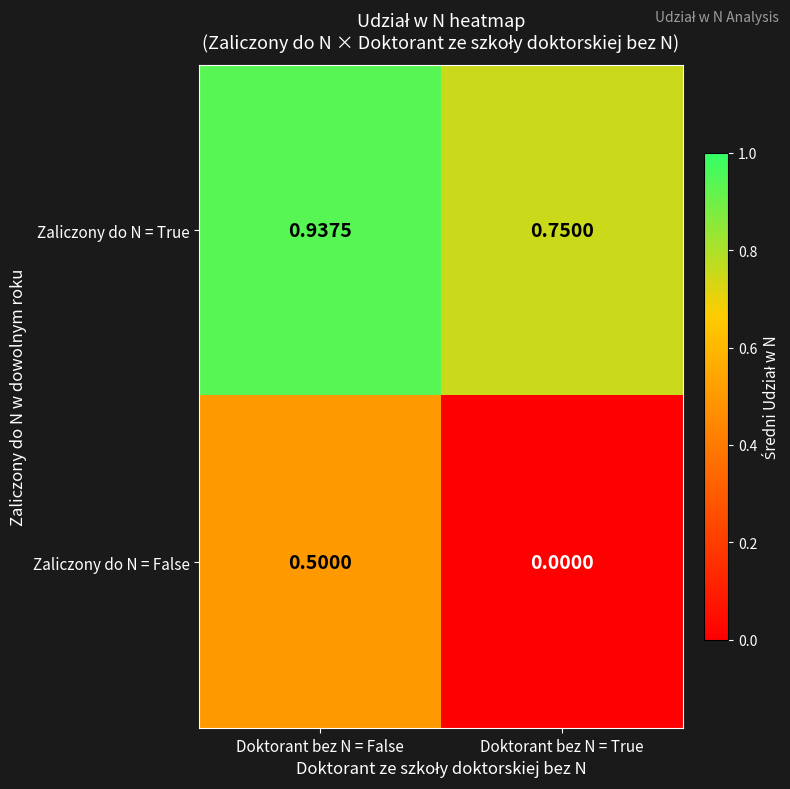

Where is Zaliczony do N = False nearest to the value 0?

Doktorant bez N = True